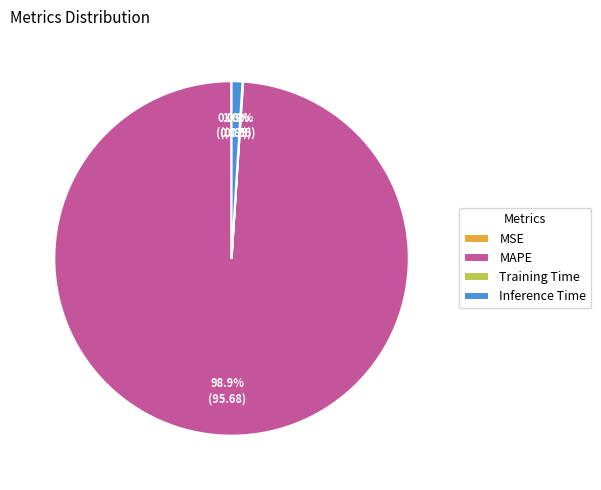

Which category has the biggest portion of the pie?

MAPE